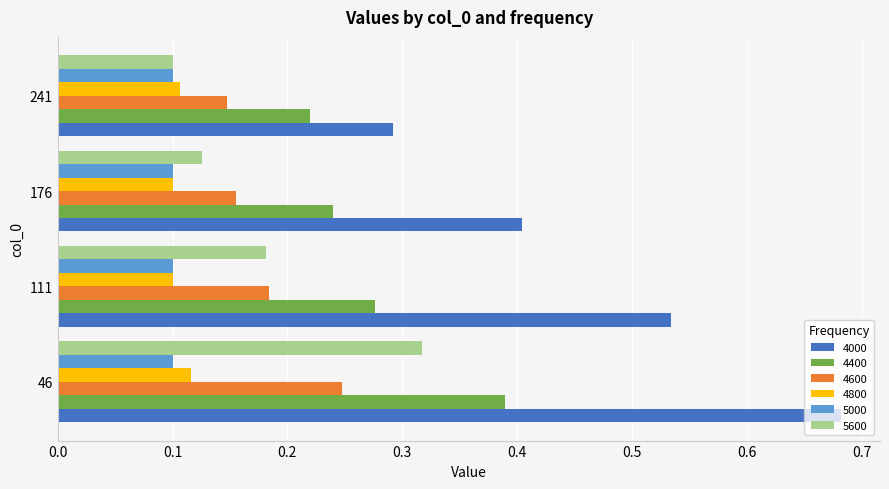

Which category has the lowest value in the 4600 series?

241